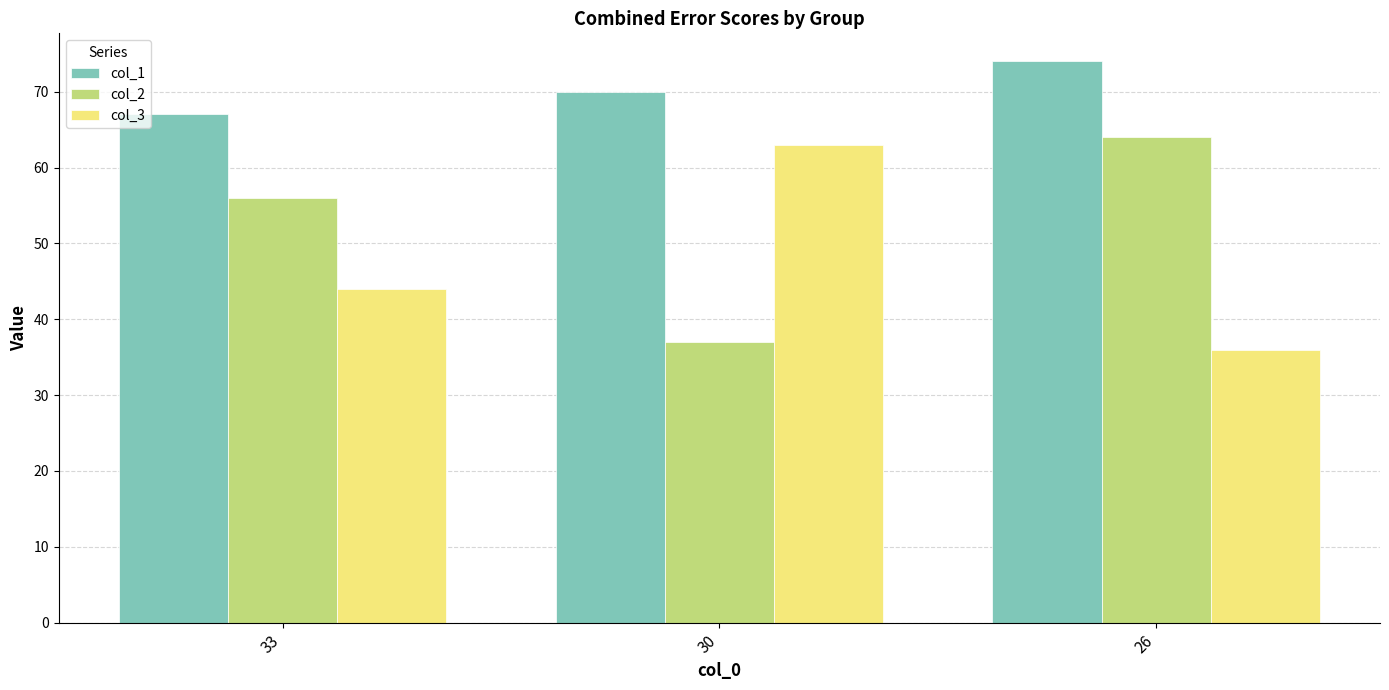

At which label is col_3 closest to 49?

33